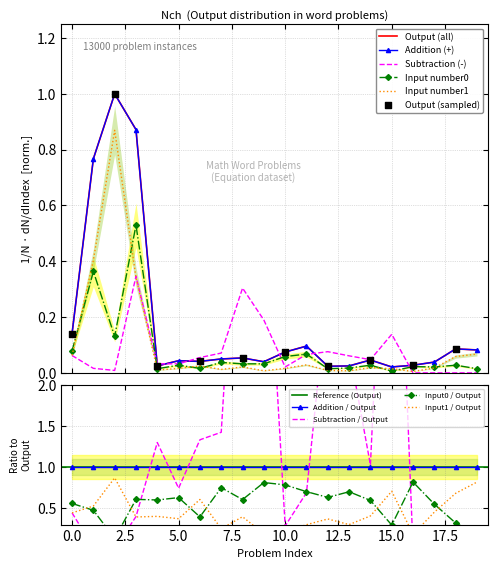

Which series contains the lowest Y value?

Subtraction (-)